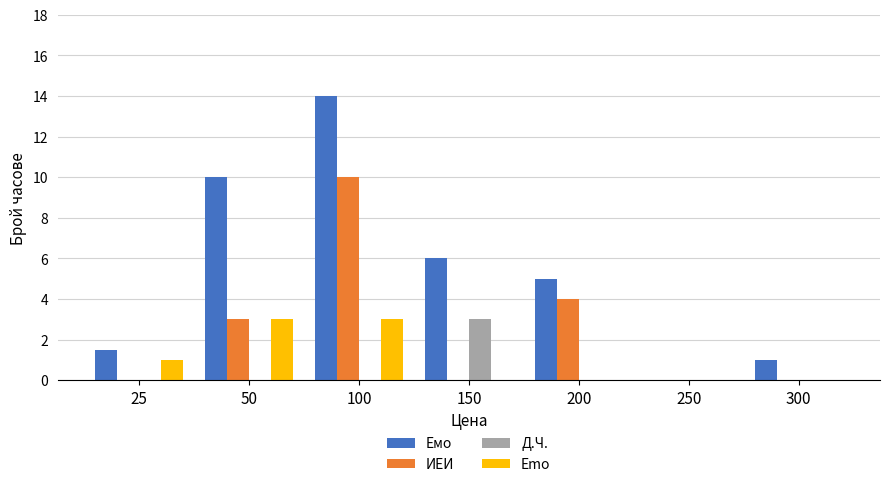

At which category does the chart reach its peak across all series?

100